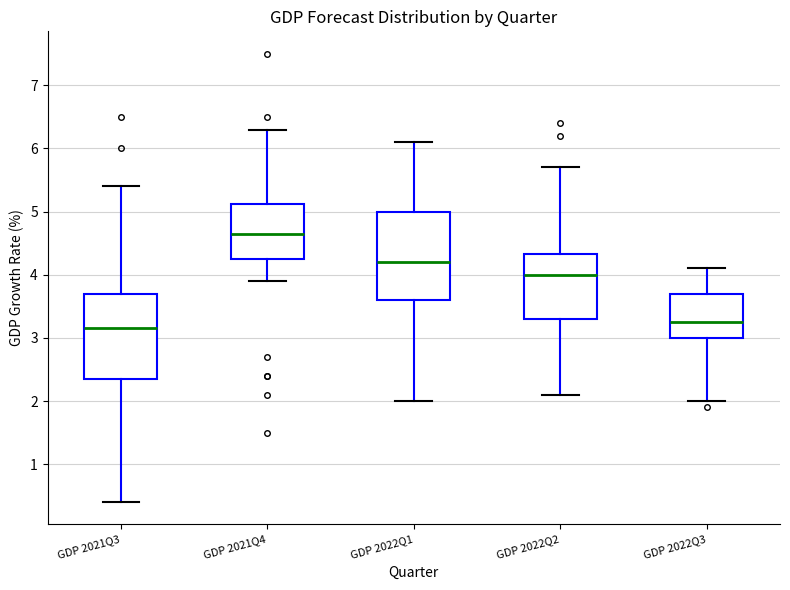

Where is the lower edge of the box for GDP 2022Q2 on the y-axis? The values are not printed on the chart, so give them approximately, as read against the axis.

3.3